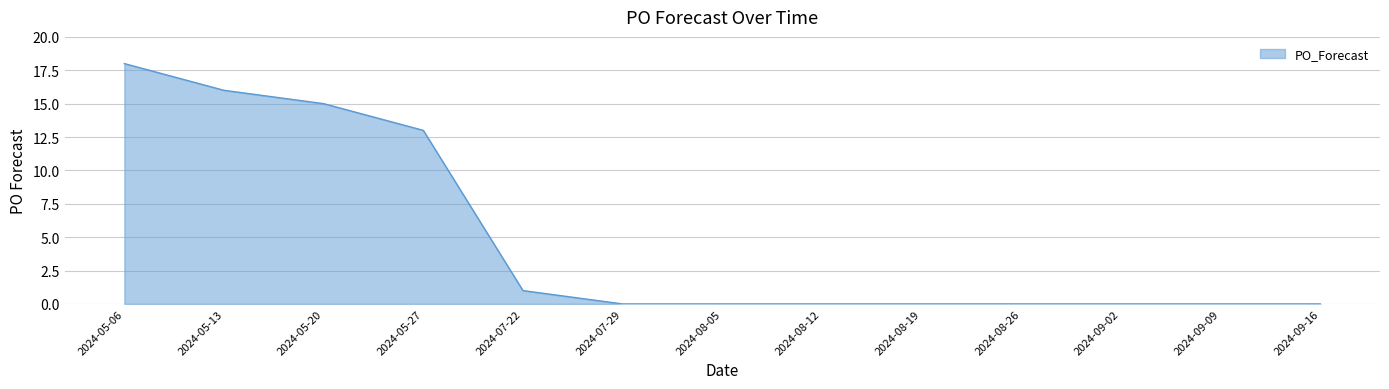

What is the difference between the values at 2024-05-20 and 2024-09-02?

15